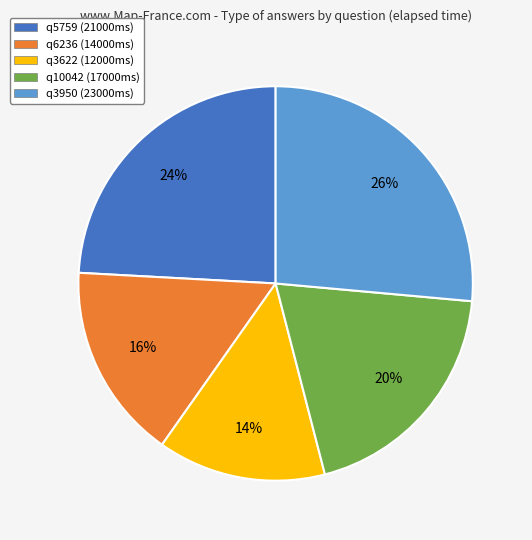

Does any single category account for the majority?

No